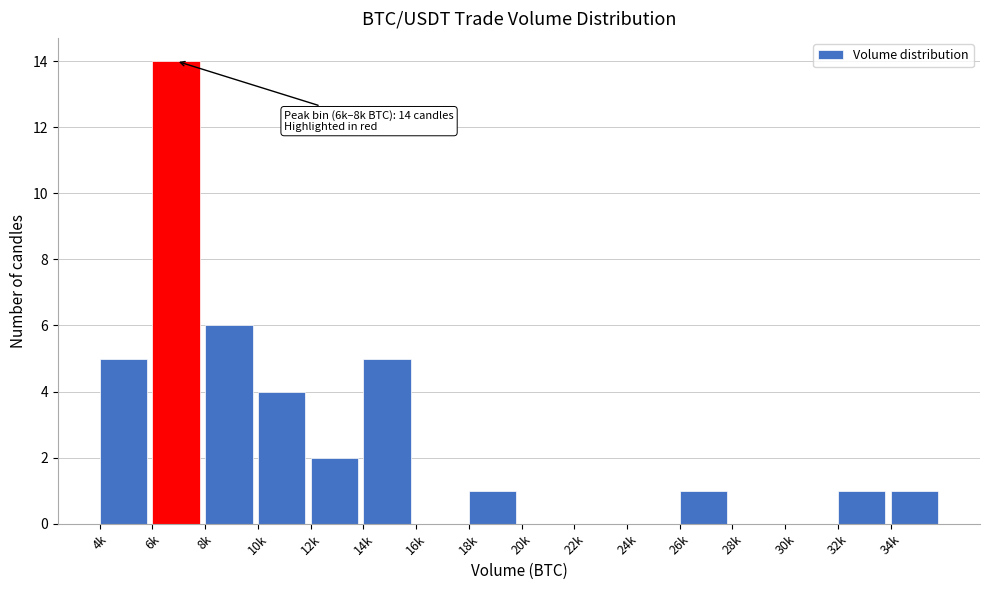

Reading left to right, extract all data points from this chart.

4k=5	6k=14	8k=6	10k=4	12k=2	14k=5	16k=0	18k=1	20k=0	22k=0	24k=0	26k=1	28k=0	30k=0	32k=1	34k=1